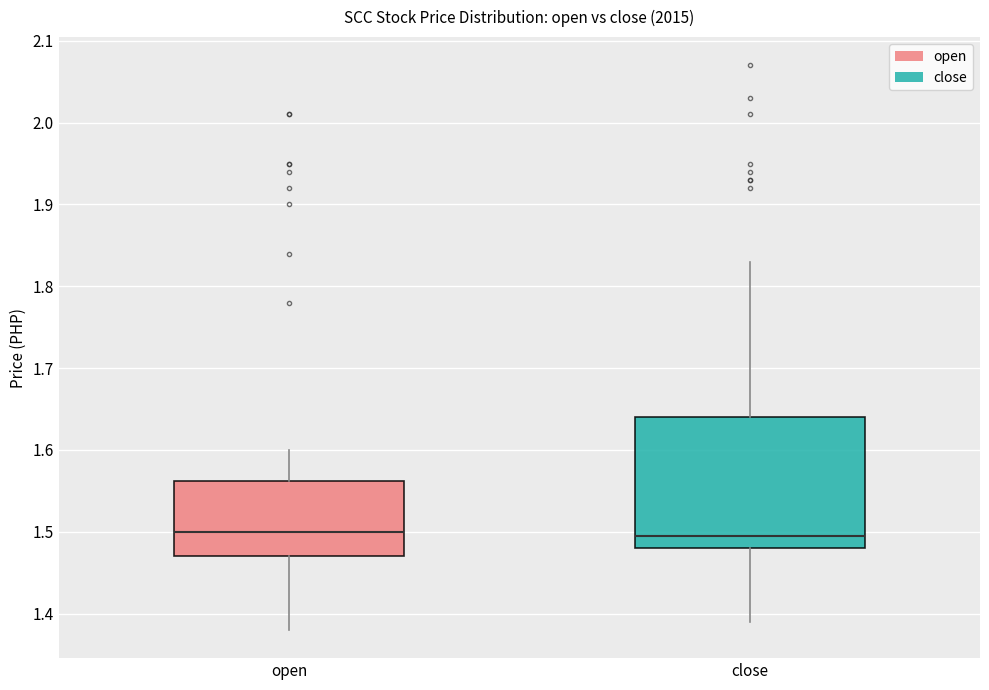

Which box is the tallest, from its lower edge to its upper edge?

close